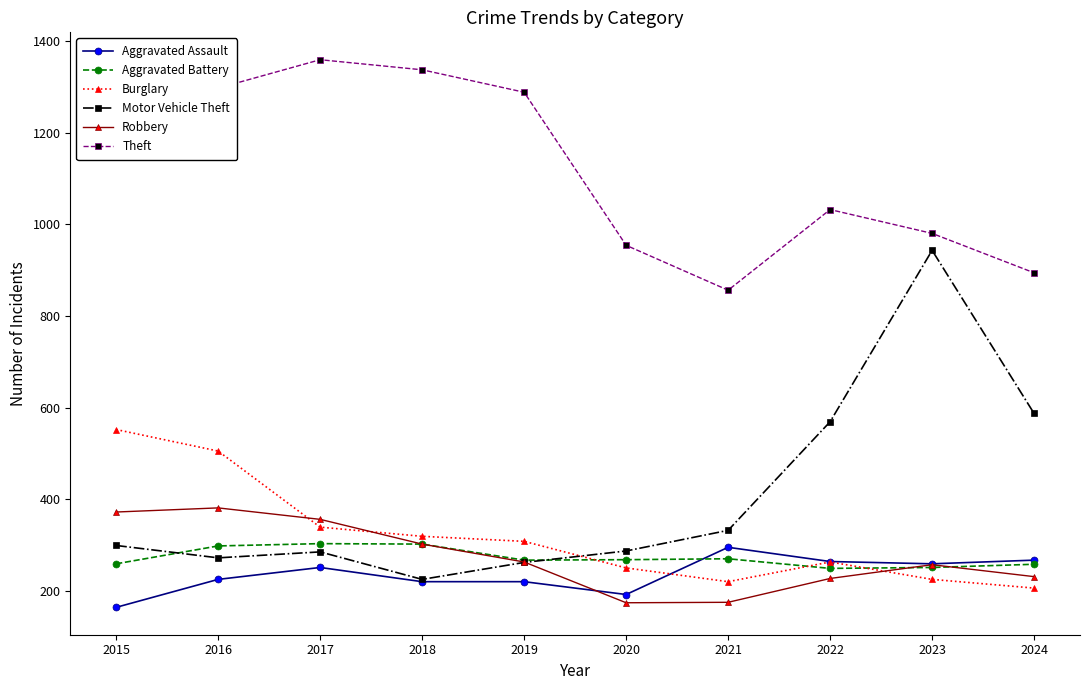

At 2016, list the series in order from largest to smallest.

Theft, Burglary, Robbery, Aggravated Battery, Motor Vehicle Theft, Aggravated Assault